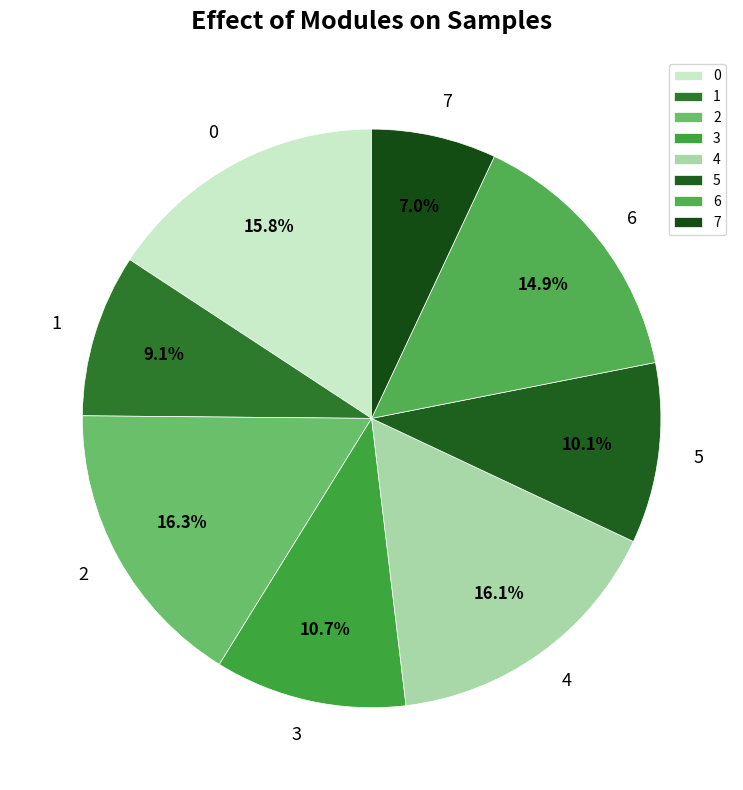

Does 5 represent more than half of the total?

No